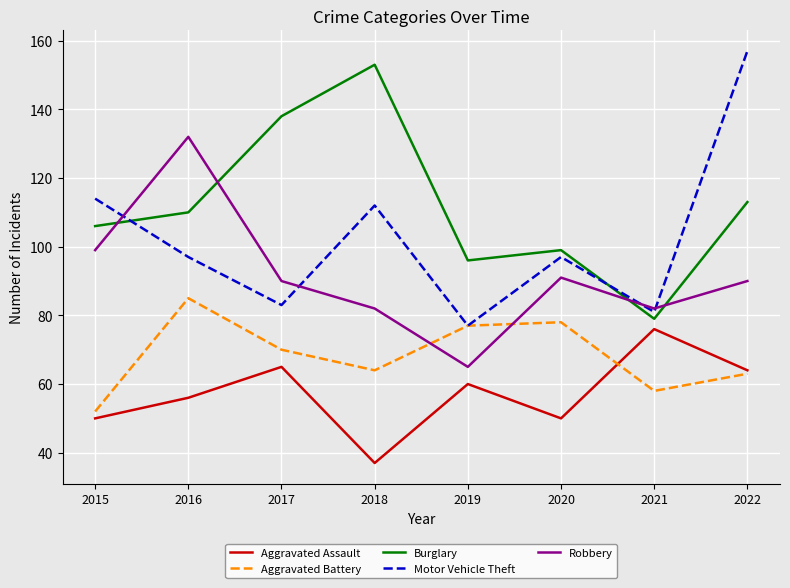

What is the total value across all series at 2020?

415